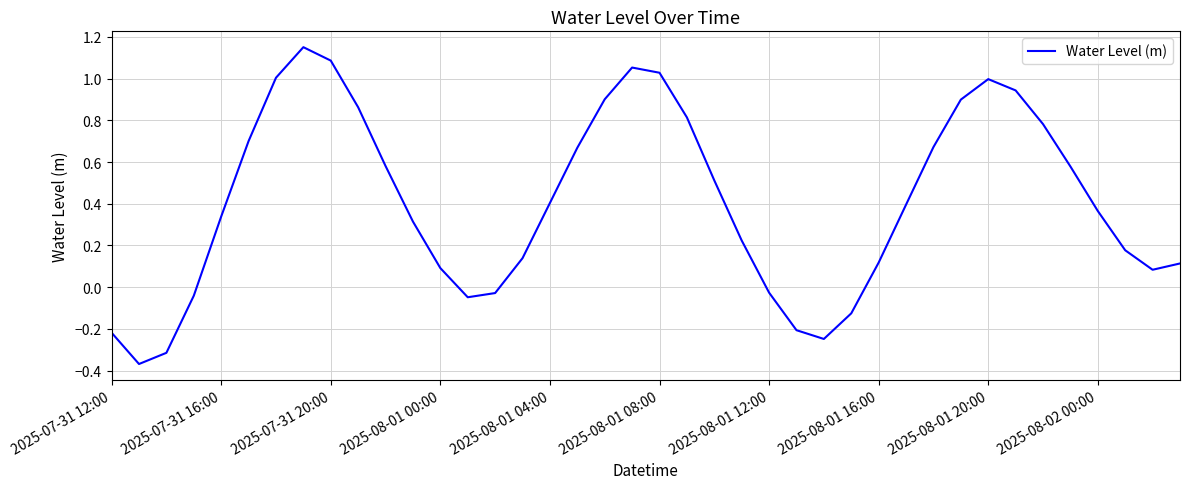

What is the difference between the maximum and minimum values?

1.5